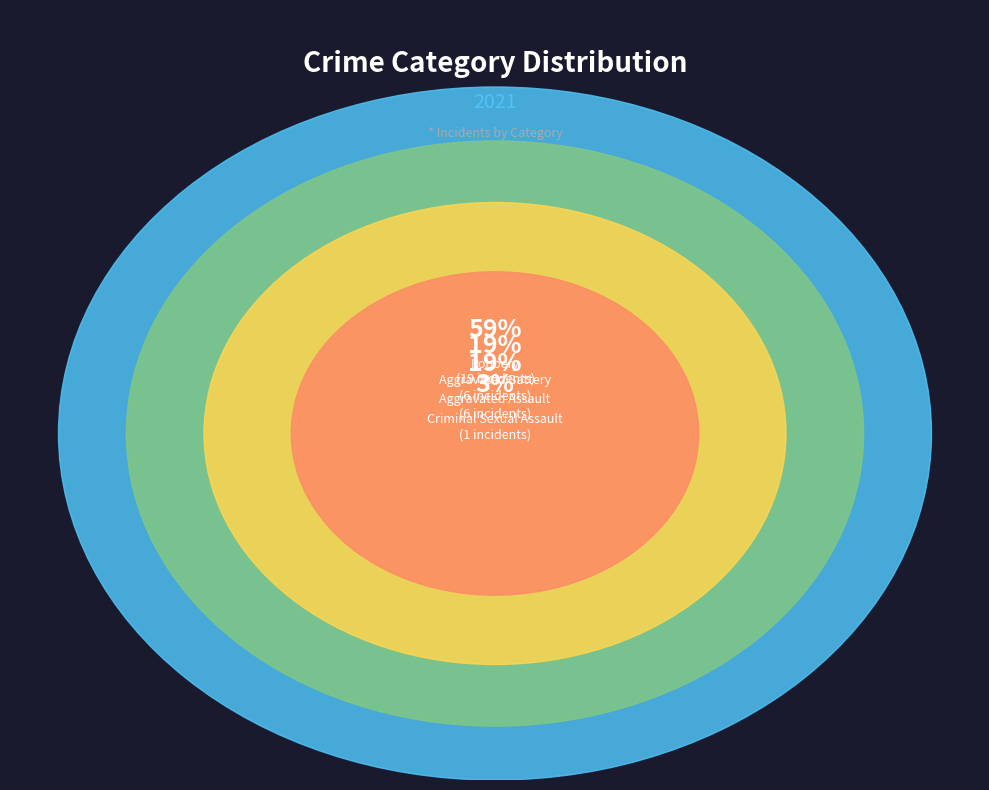

Is Homicide the majority of the pie?

No